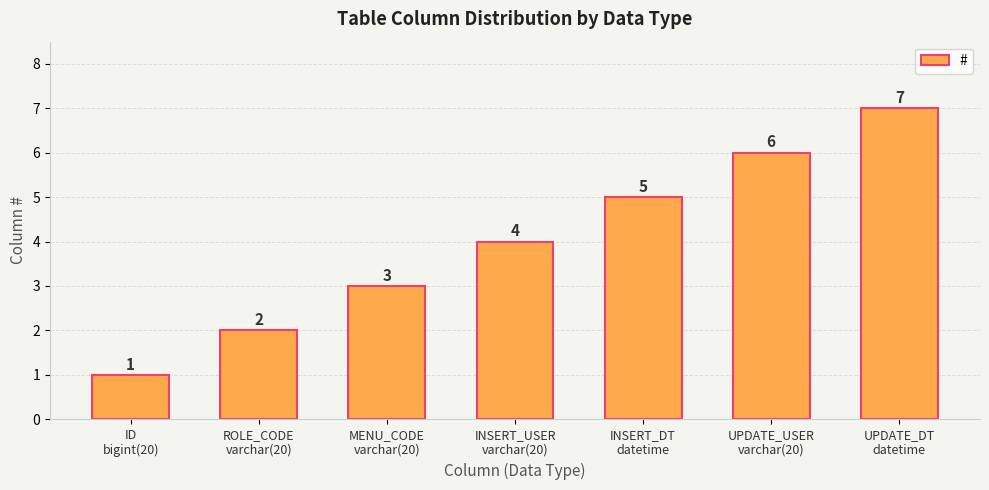

What position from the right is INSERT_USER
varchar(20)?

4